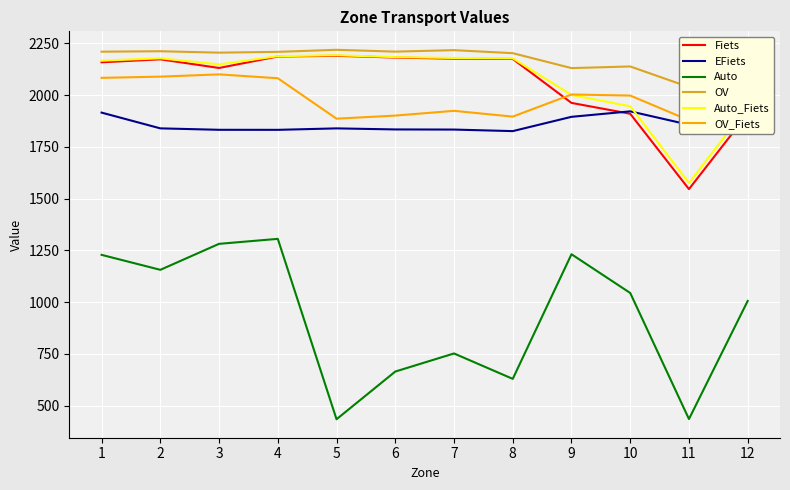

Between 2 and 12, which series saw the biggest shift?

Fiets